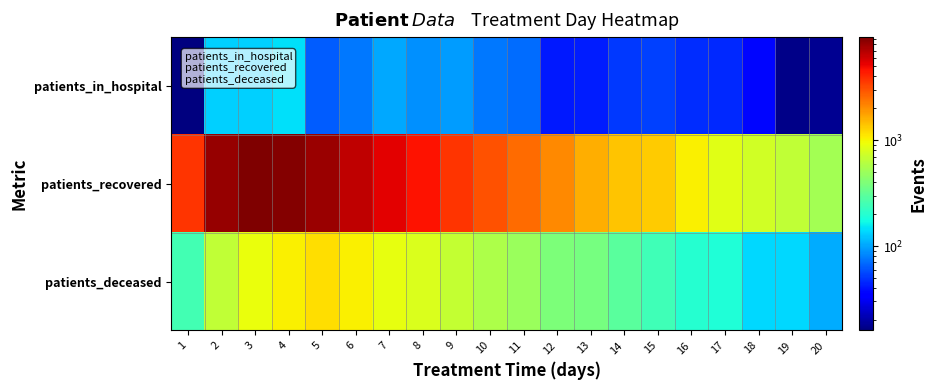

What is the total value across all series at 13?

2029